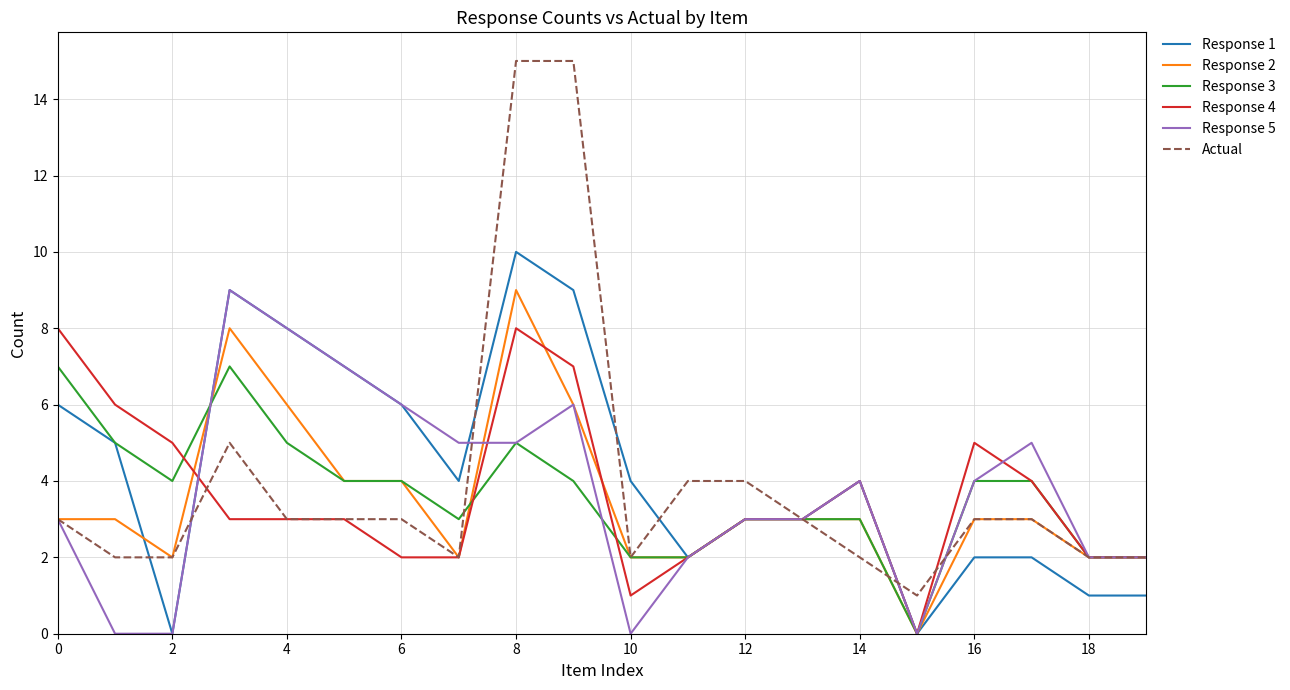

Which series has the widest spread of values?

Actual